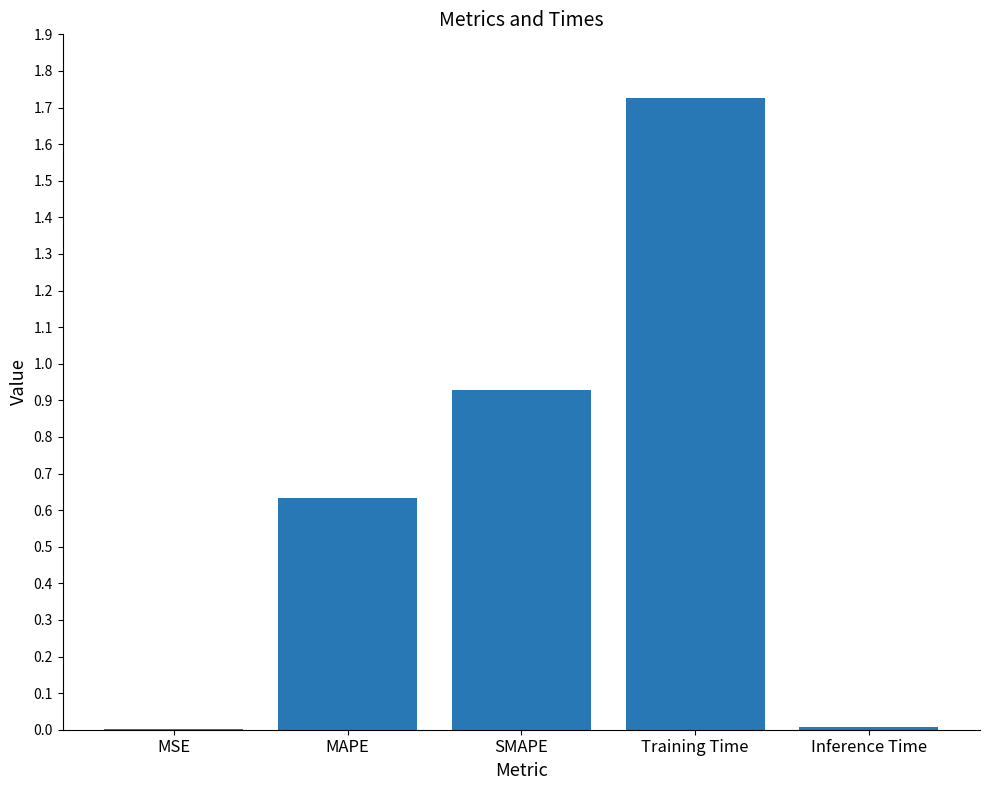

What is the change in value from MAPE to Training Time?

+1.1